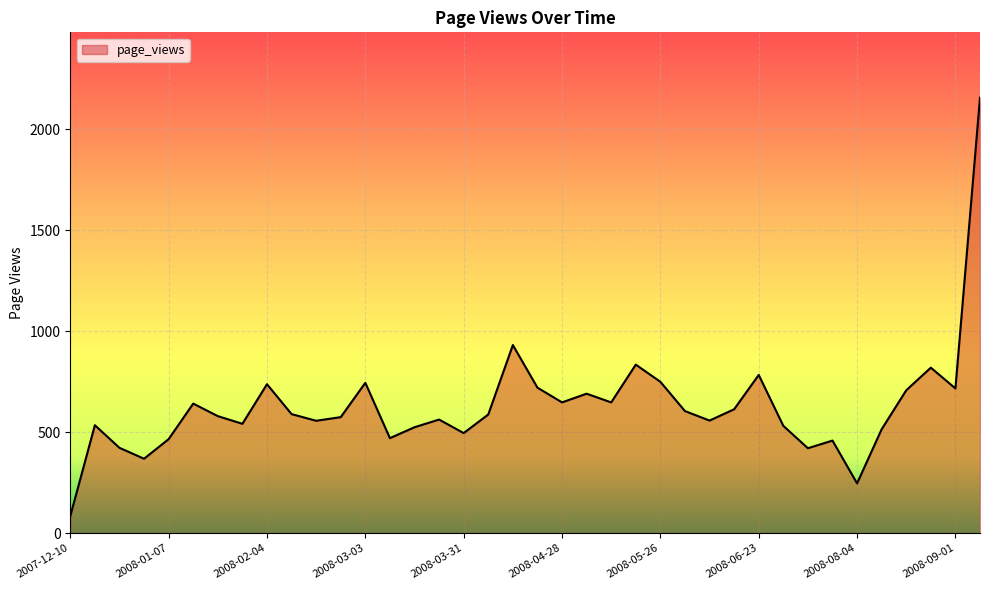

What is the smallest value displayed?

84